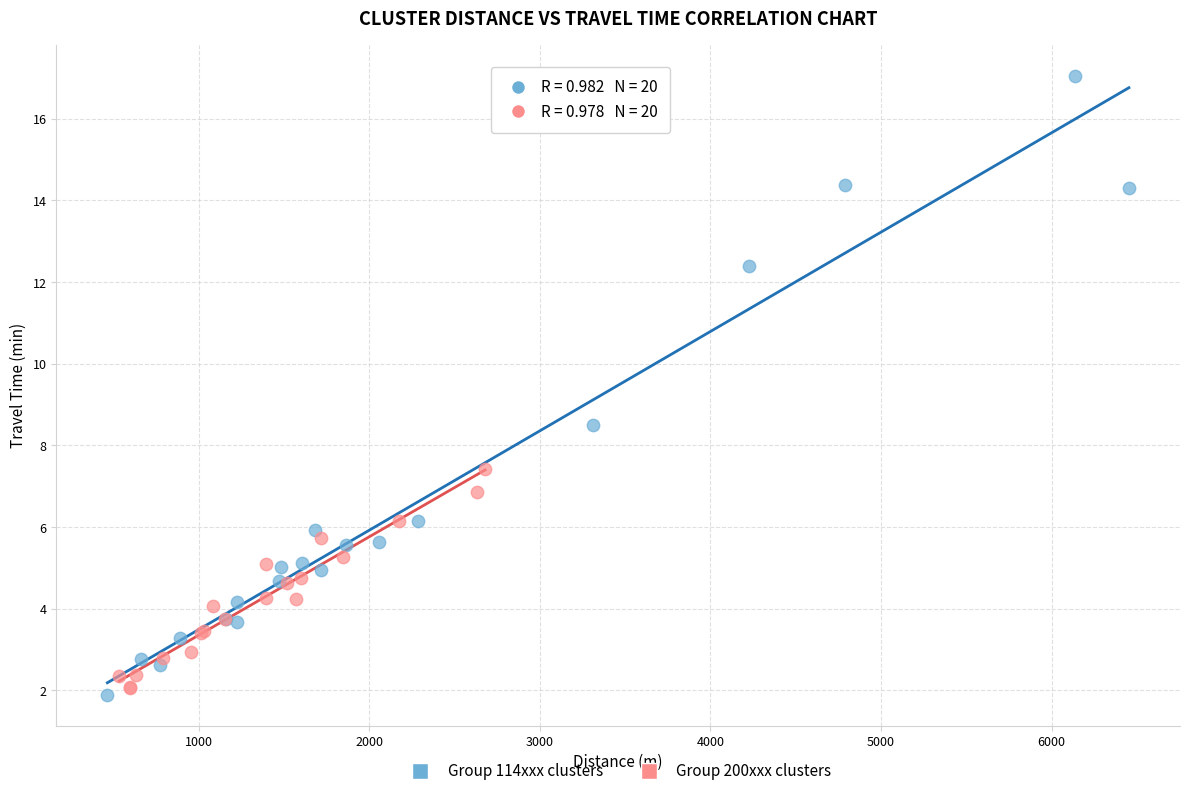

Which series reaches the maximum Y coordinate?

Group 114xxx clusters